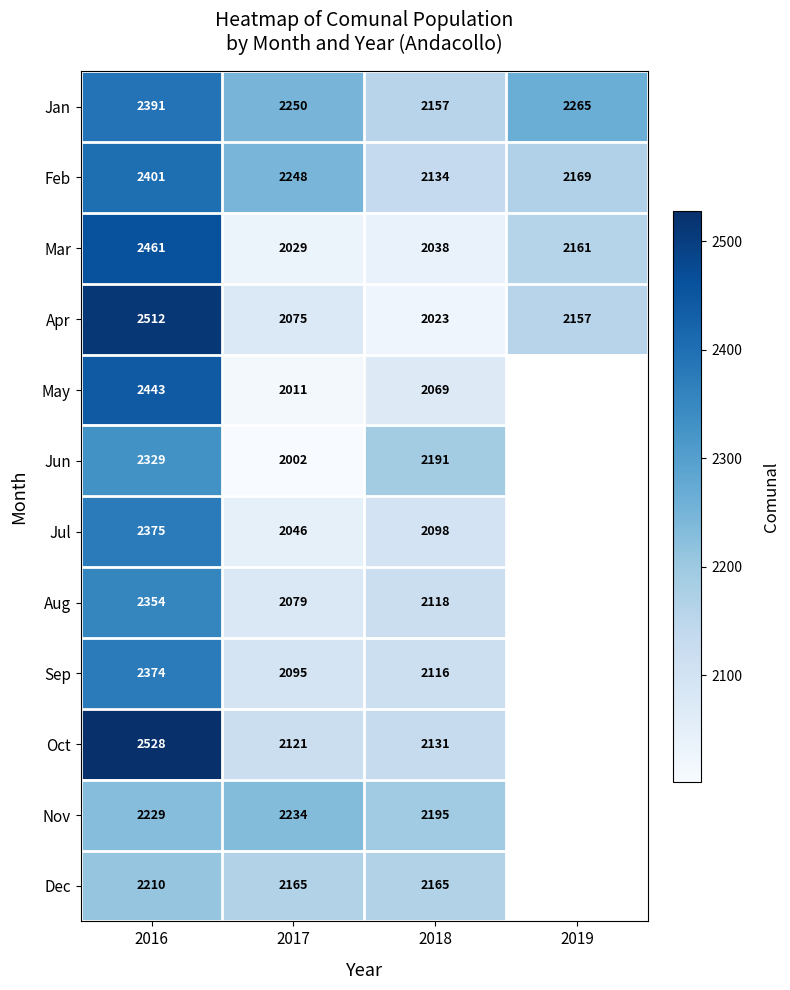

What is the total value across all series at 2018?

25435